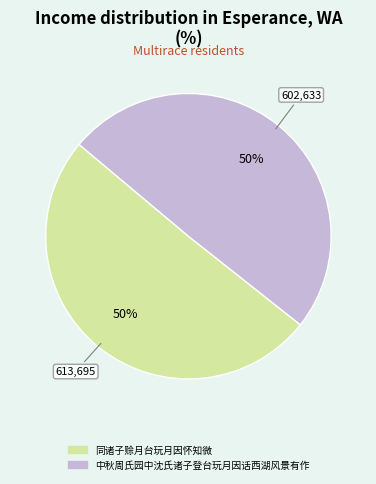

The 中秋周氏园中沈氏诸子登台玩月因话西湖风景有作 slice represents 50% of the pie. True or false?

True